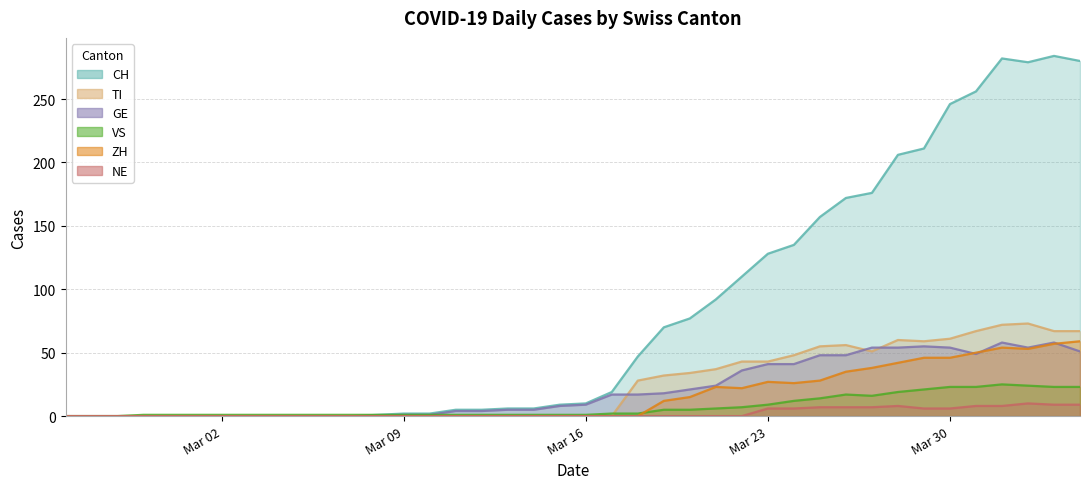

Between 2020-03-06 and 2020-03-22, which series saw the biggest shift?

CH